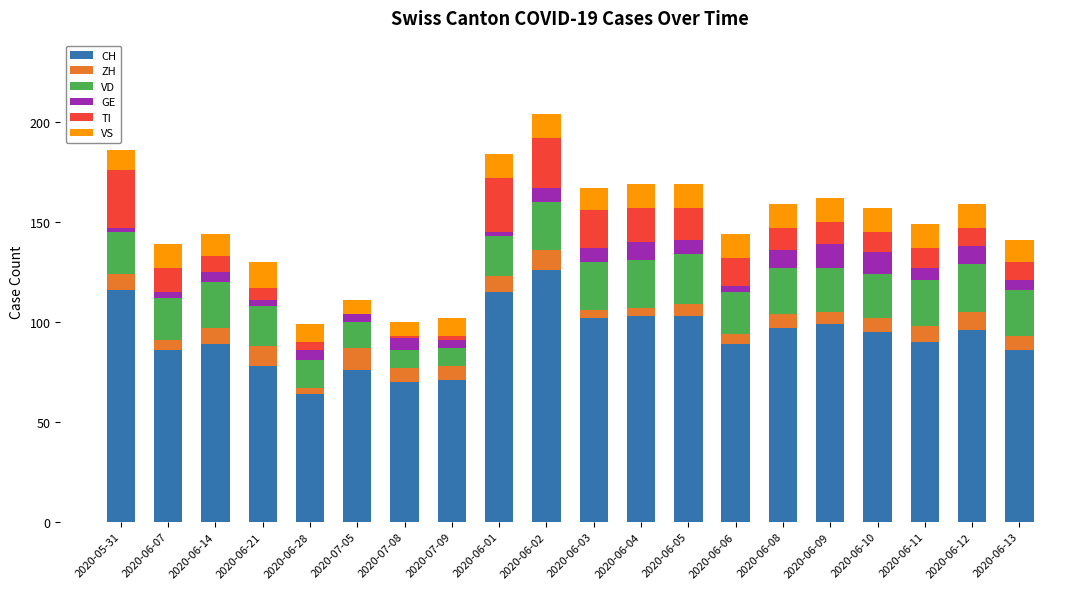

The value of CH at 2020-05-31 is 163. True or false?

False